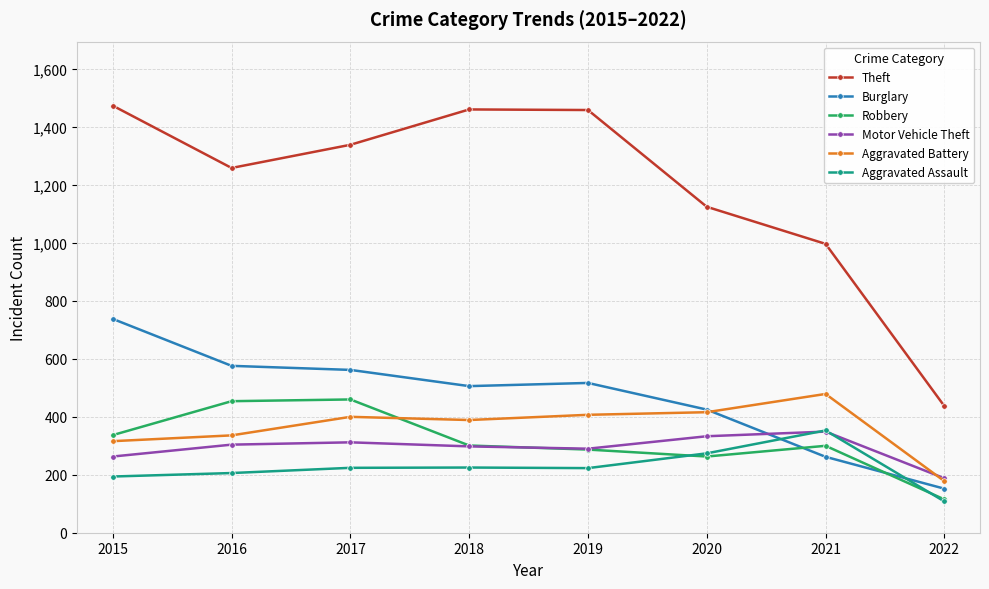

Where is Motor Vehicle Theft nearest to the value 268?

2015